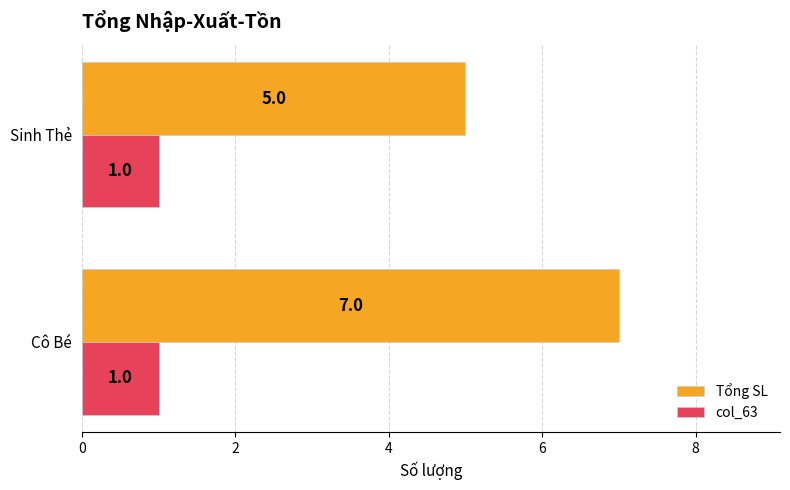

What is the smallest value displayed?

1